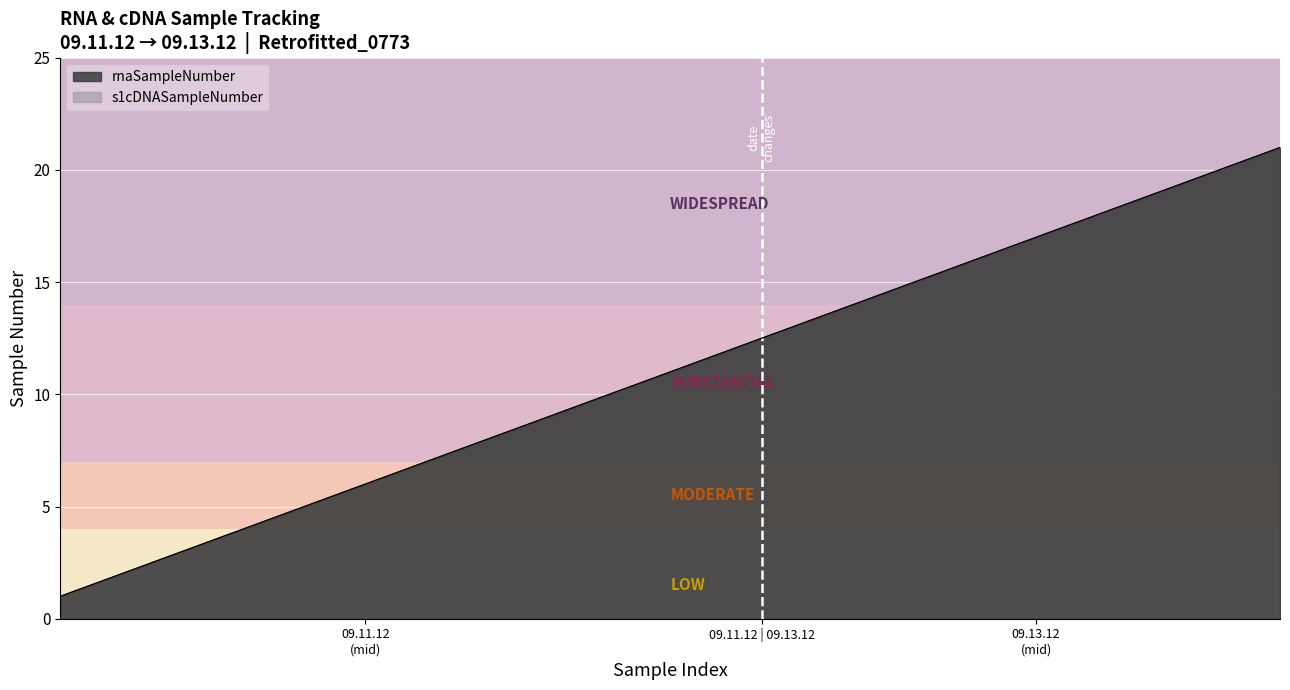

True or false: s1cDNASampleNumber and rnaSampleNumber cross at least once.

False